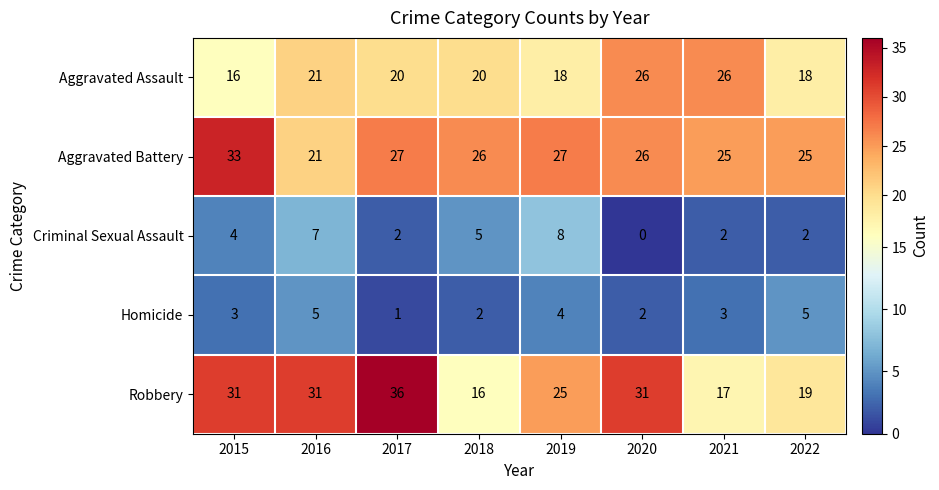

What is the difference between the second highest and minimum values in the Homicide series?

4